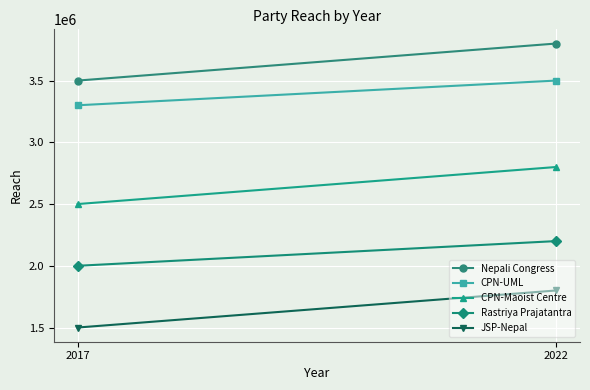

At which label does Rastriya Prajatantra reach its peak?

2022